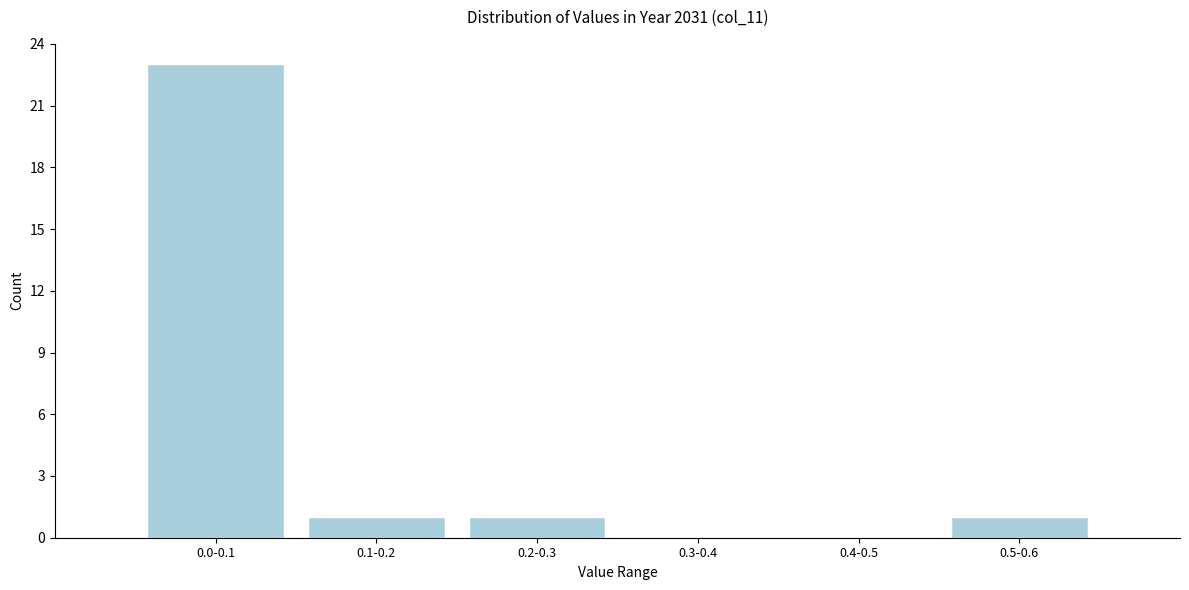

Reading left to right, extract all data points from this chart.

0.0-0.1=23	0.1-0.2=1	0.2-0.3=1	0.3-0.4=0	0.4-0.5=0	0.5-0.6=1